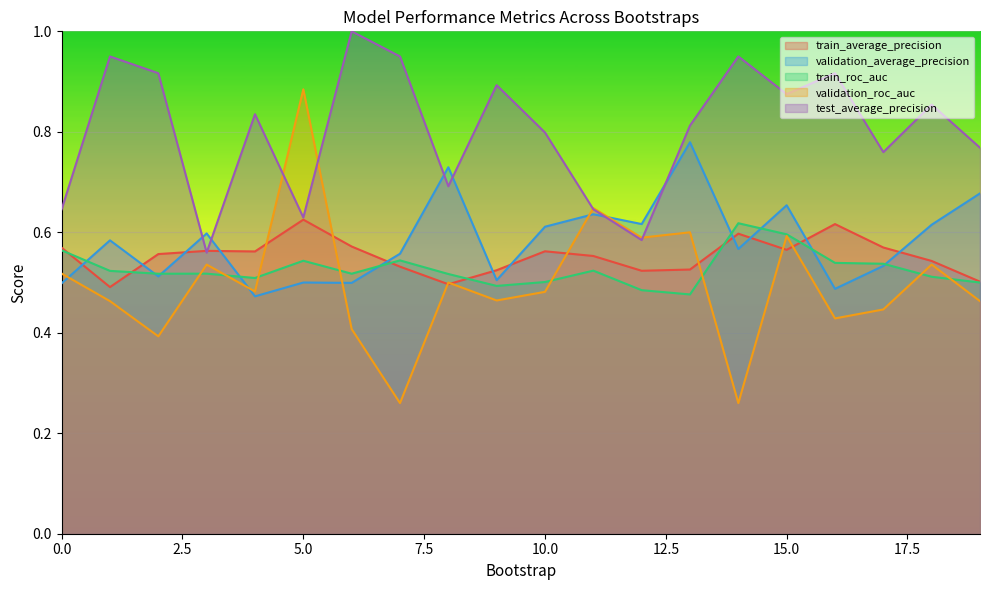

Rank the series at 18 from lowest to highest value.

train_roc_auc, validation_roc_auc, train_average_precision, validation_average_precision, test_average_precision